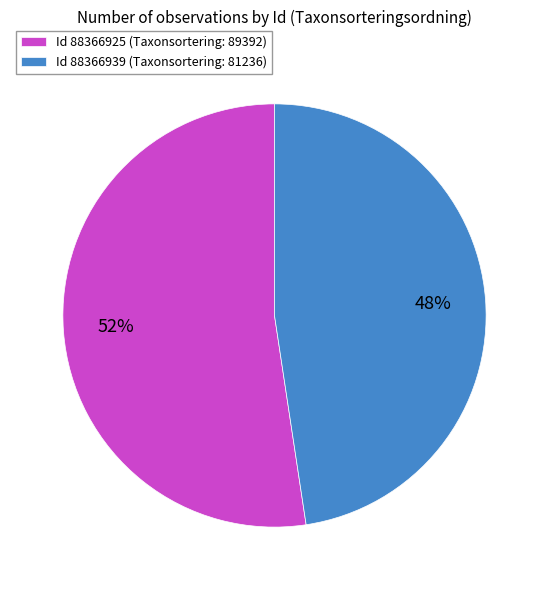

To the nearest percent, what is the average slice percentage?

50%